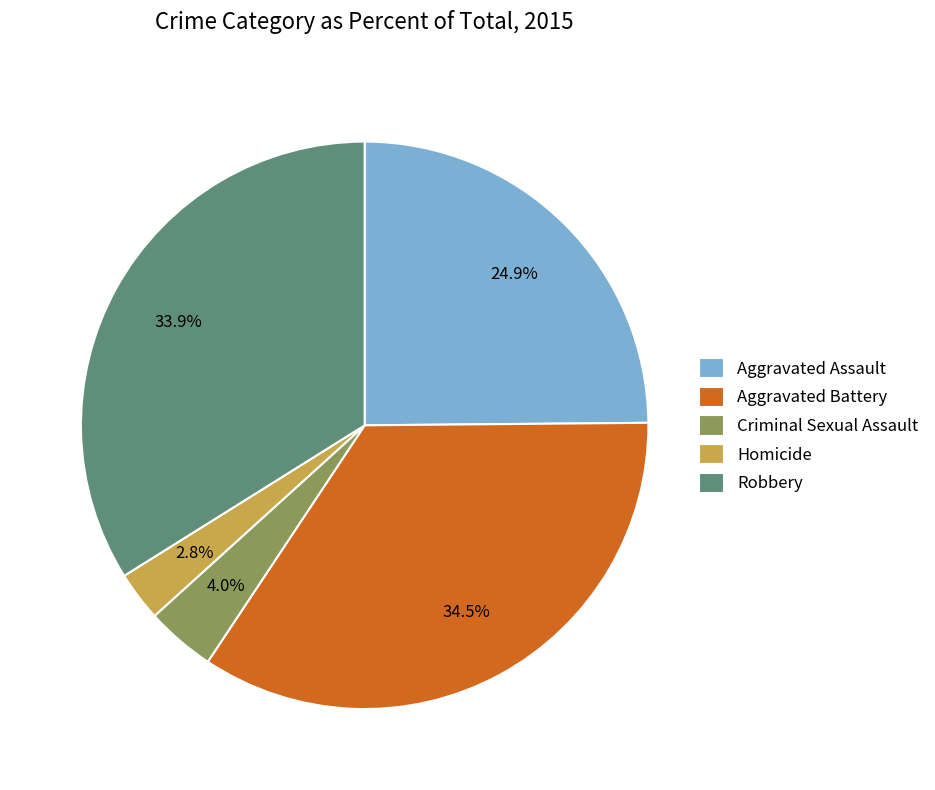

Does Aggravated Battery represent more than half of the total?

No